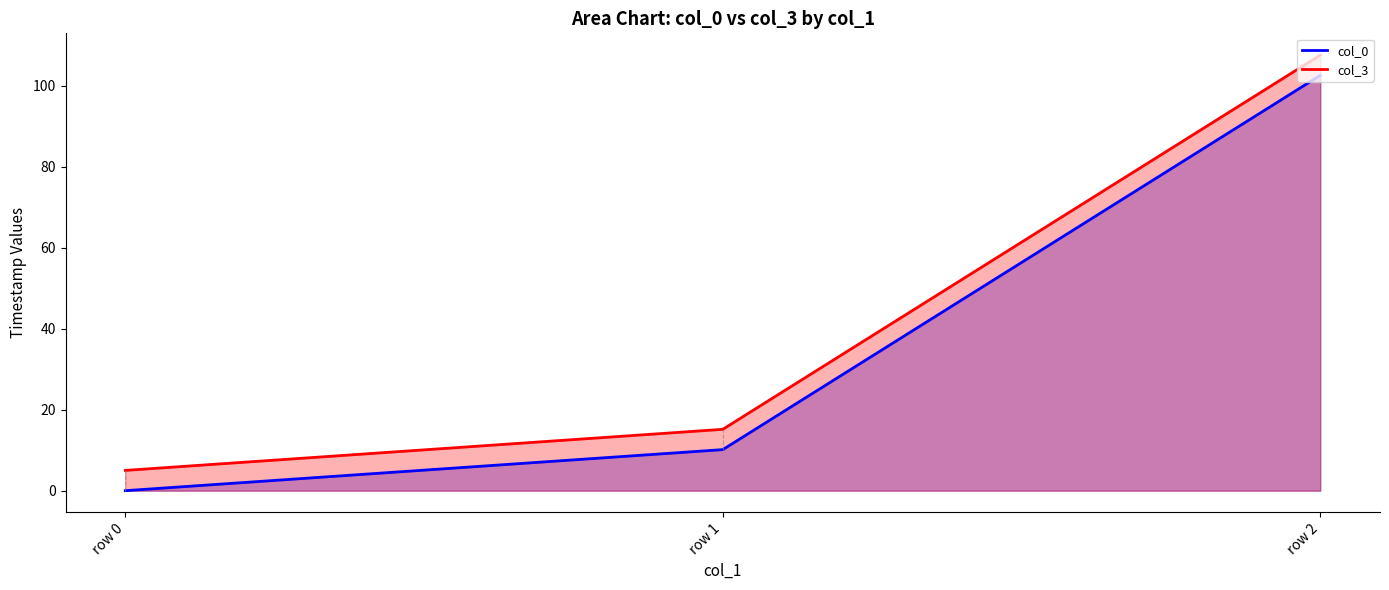

Reading right to left, extract all data points from this chart.

col_0: row 2=102.5	row 1=10.1	row 0=0.0
col_3: row 2=107.5	row 1=15.1	row 0=5.0